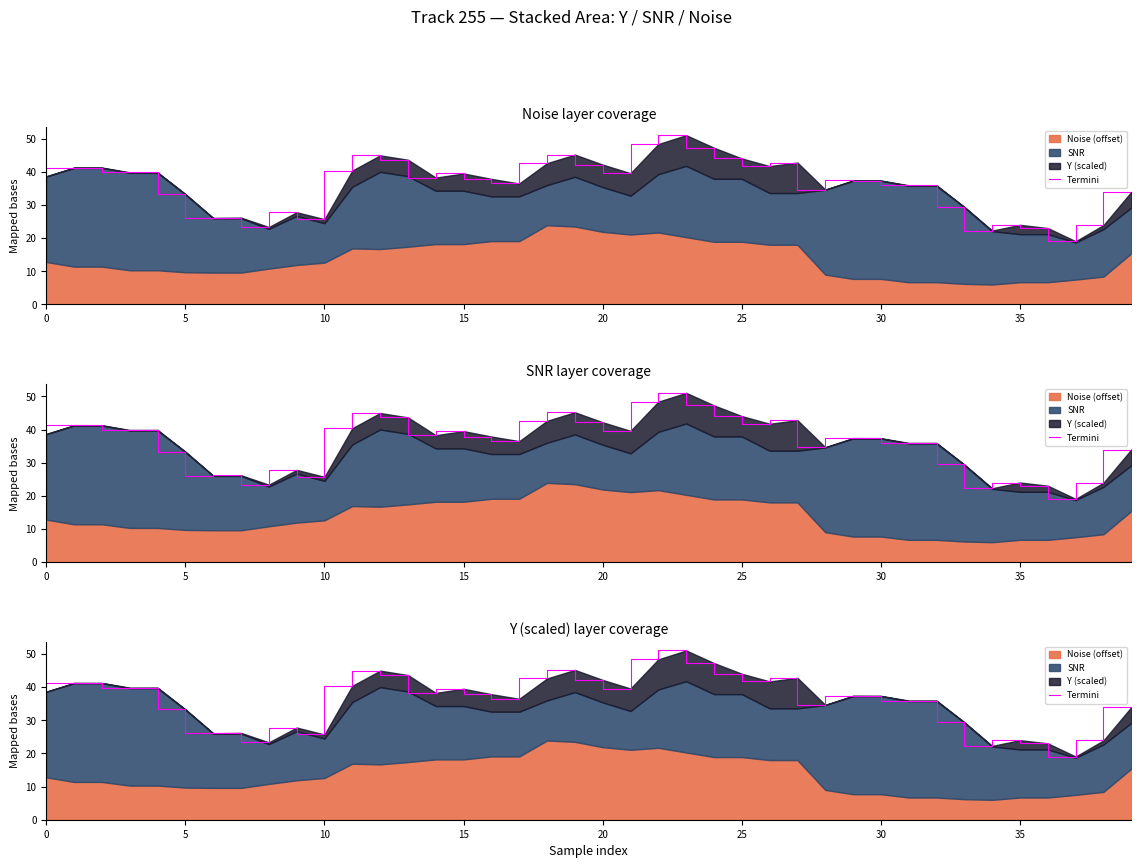

The chart shows a value of 41.7 at 26. True or false?

True